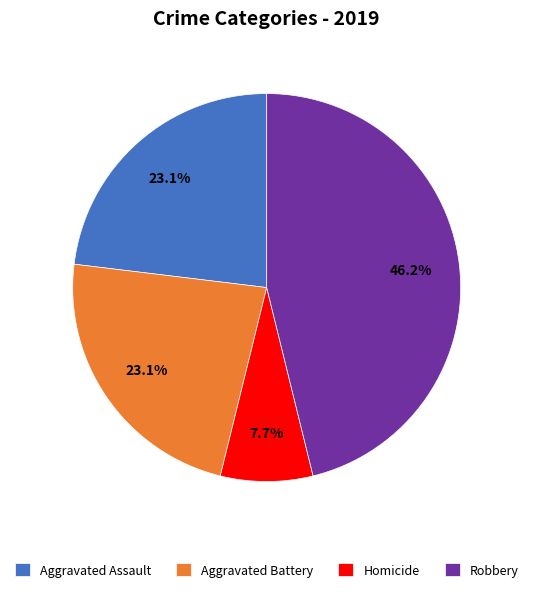

Do Aggravated Assault and Homicide together represent more than half of the pie?

No